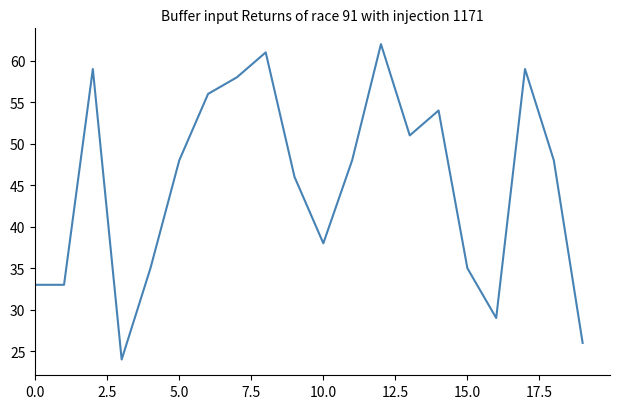

Does the chart have visible grid lines?

No